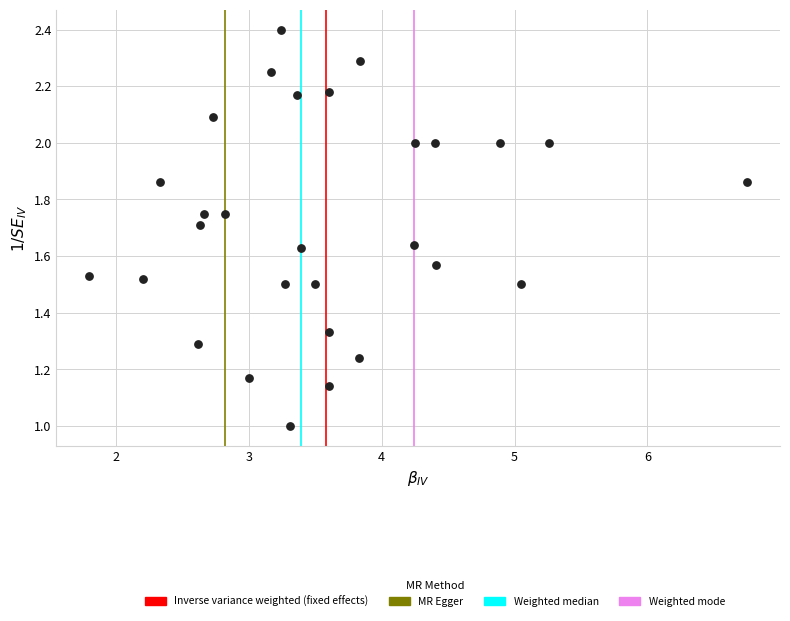

What is the range of Y values (max minus min)?

1.4